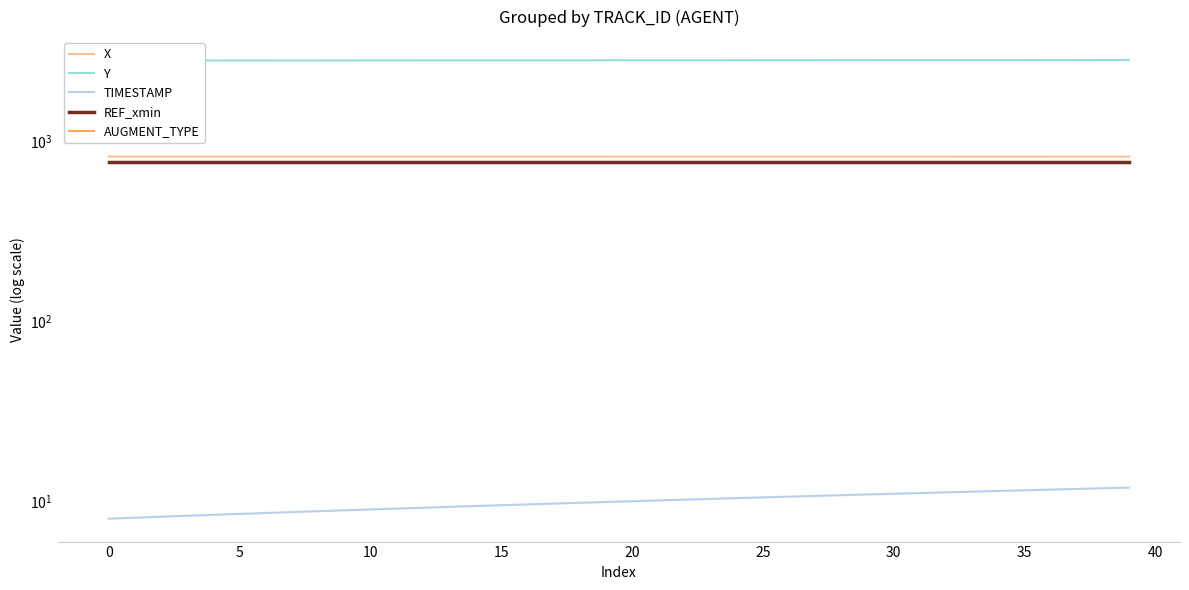

What is the difference between the maximum and minimum values in the TIMESTAMP series?

3.9